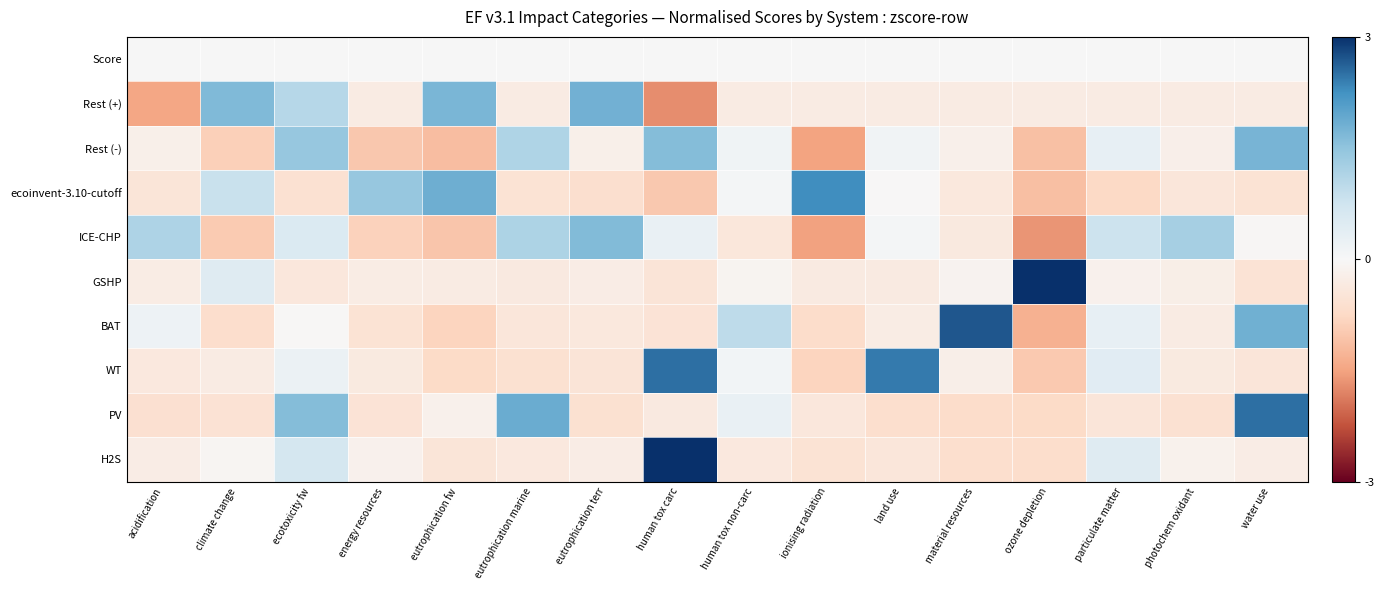

What is the total value across all series at eutrophication marine?

1.6